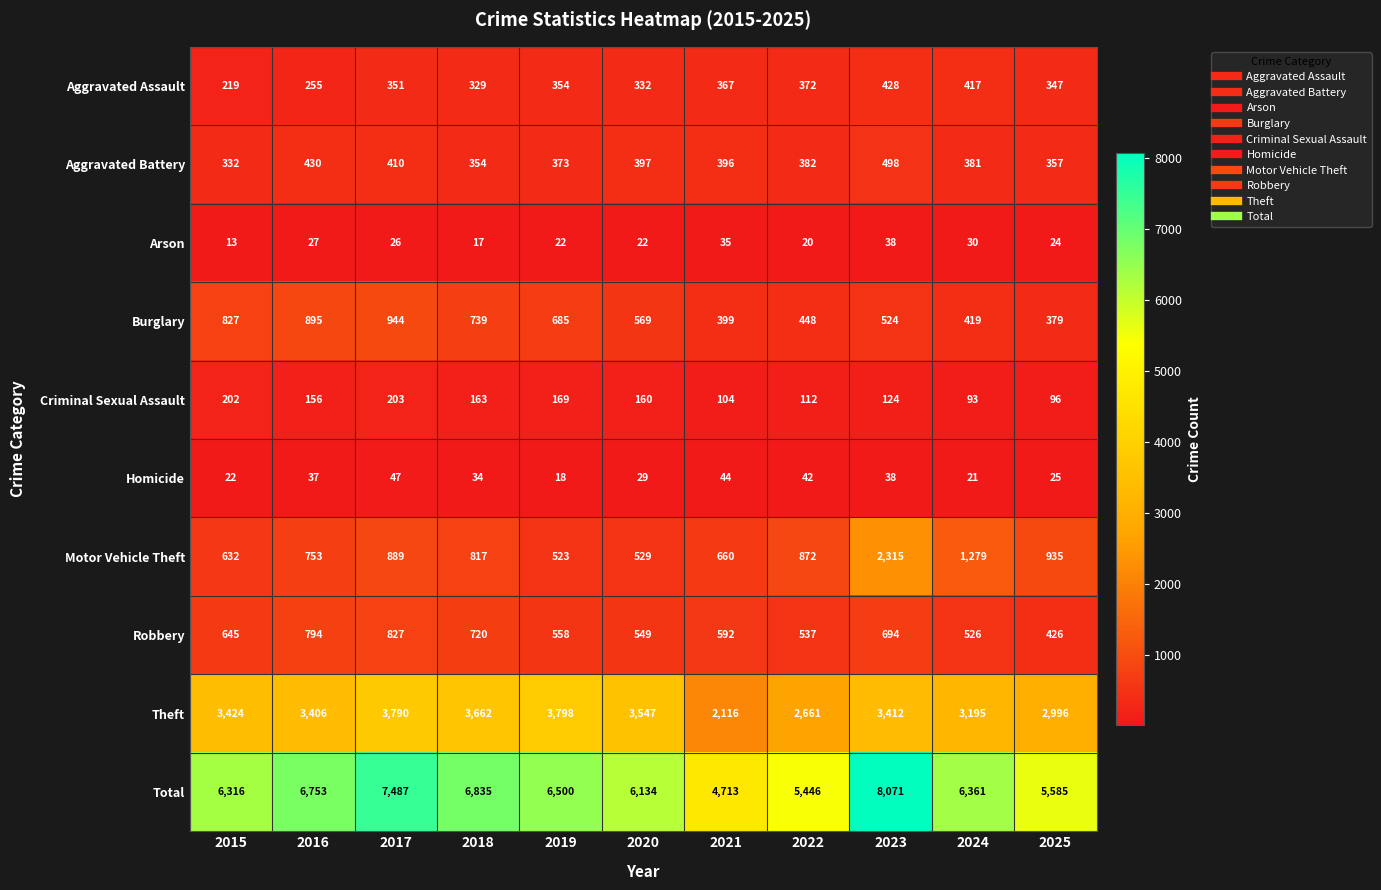

What is the maximum value for Burglary?

944